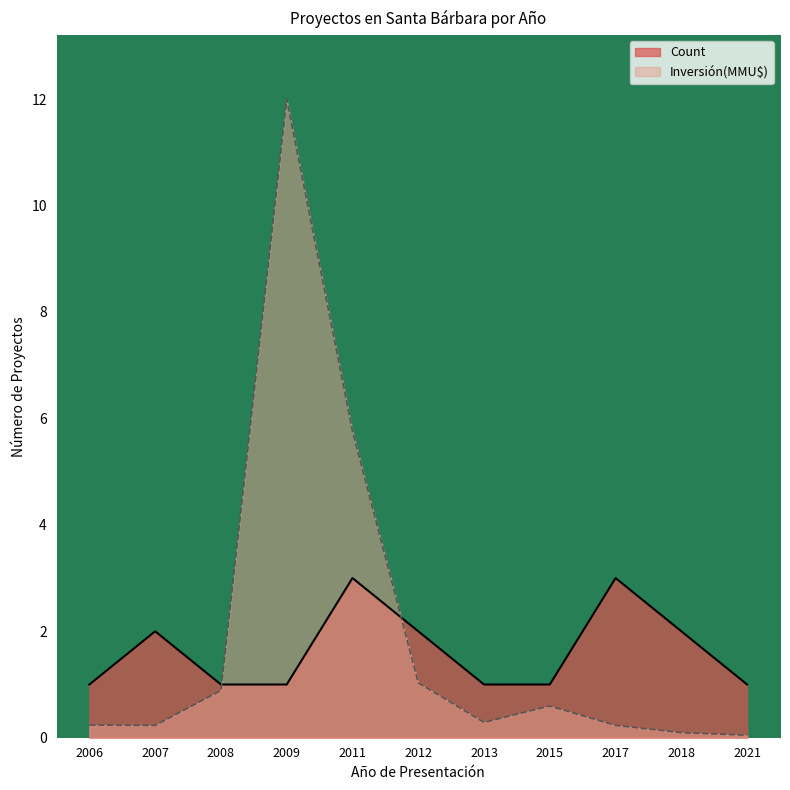

Between 2021 and 2015, which is larger?

2021